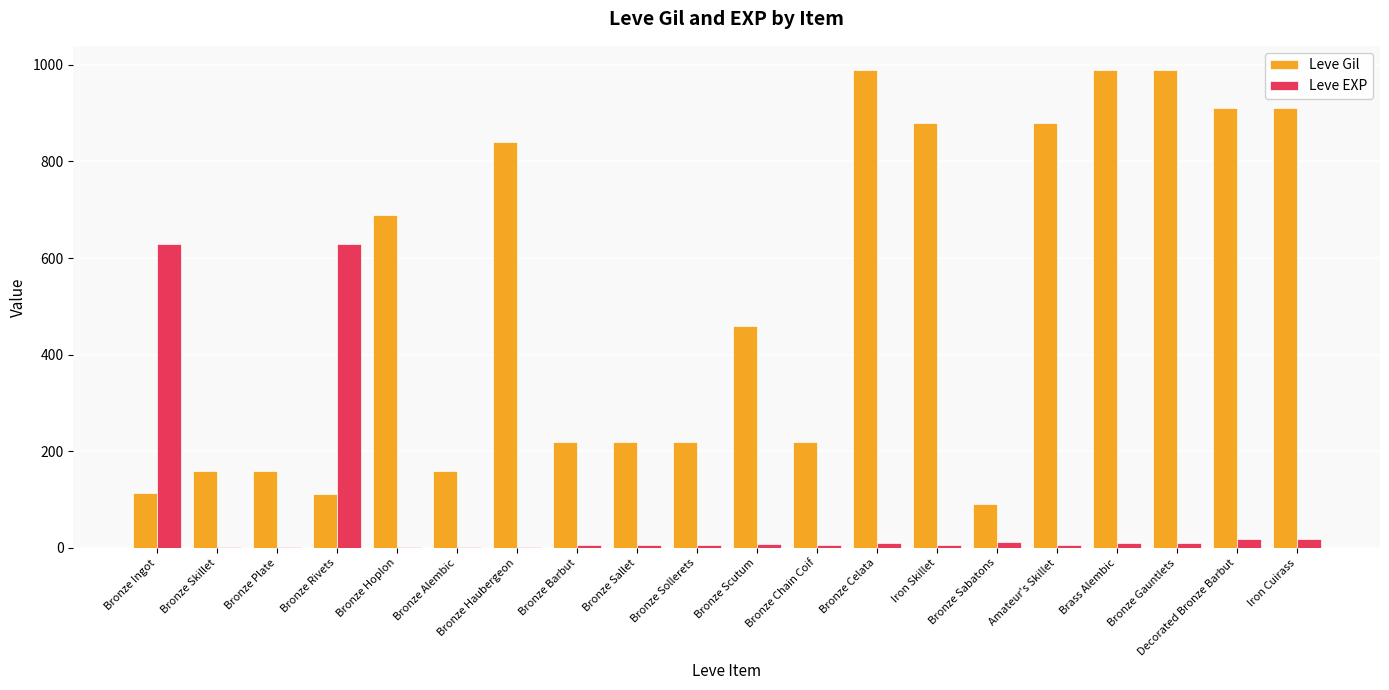

The value of Leve Gil at Bronze Hoplon is 690. True or false?

True